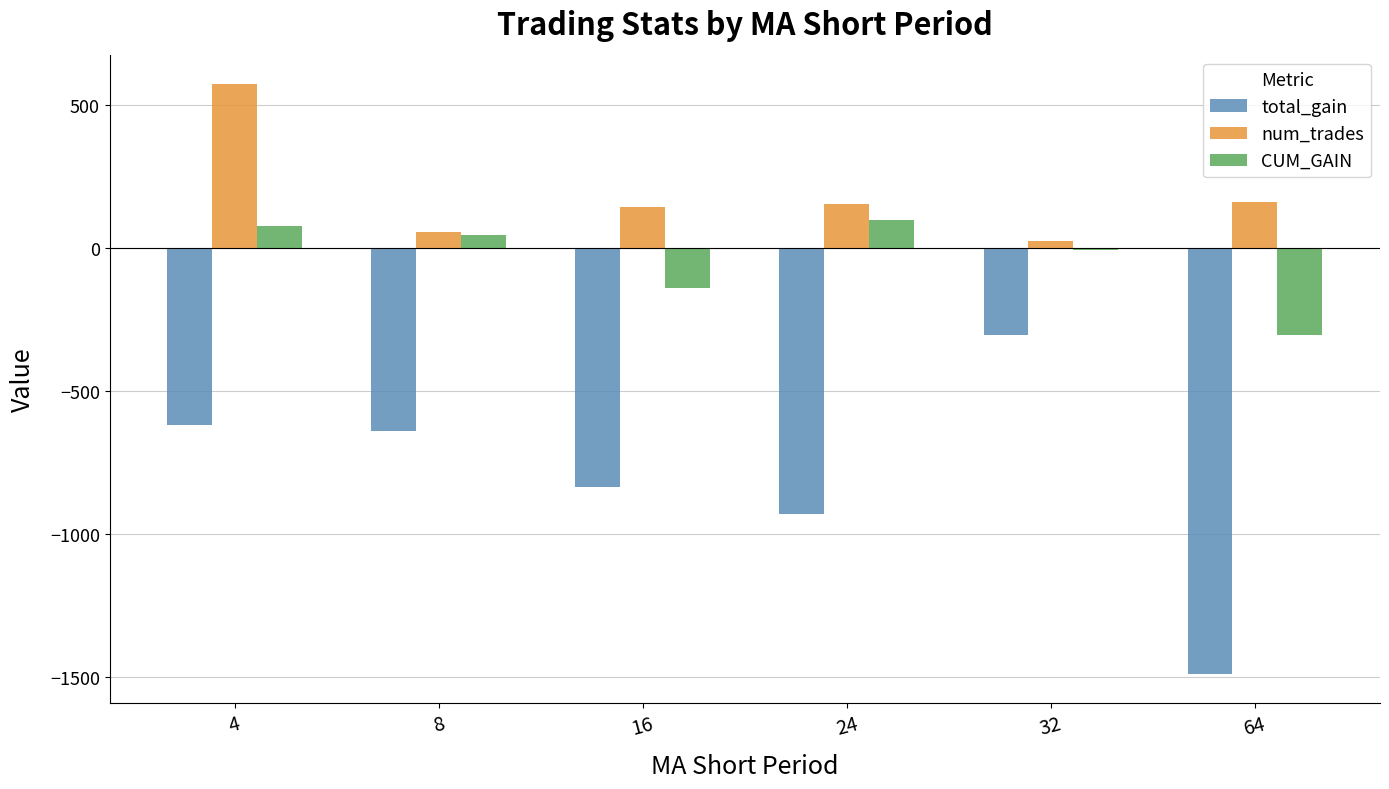

What value does the num_trades series have at 8?

57.0